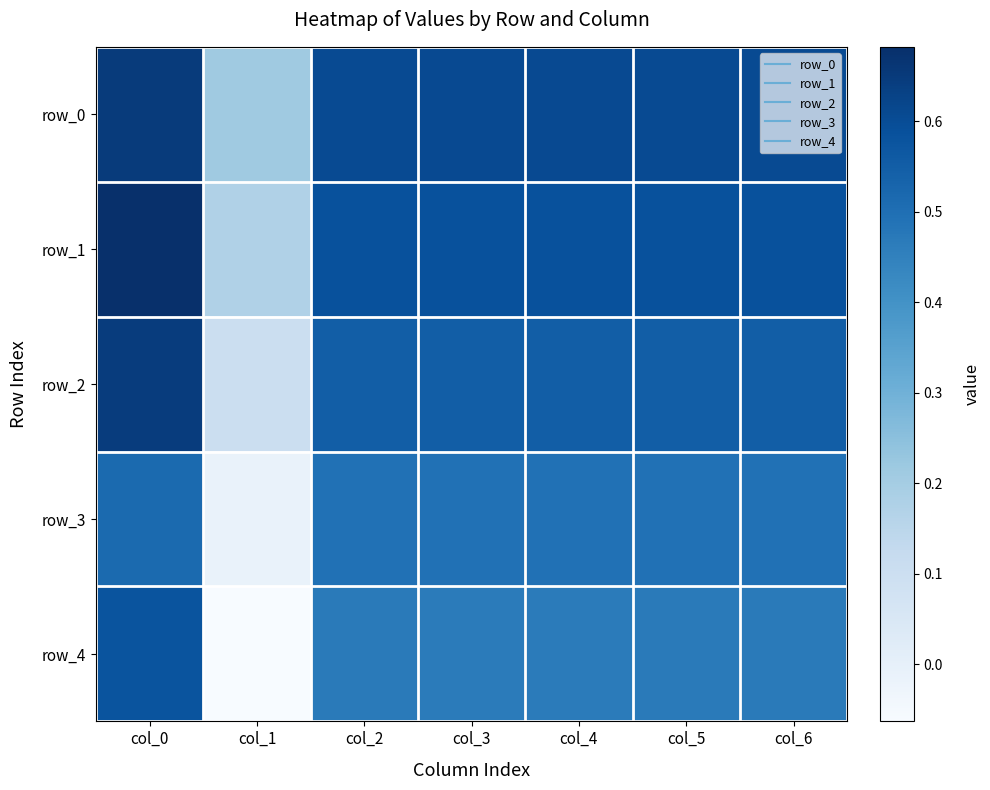

Reading left to right, extract all data points from this chart.

row_0: col_0=0.6	col_1=0.2	col_2=0.6	col_3=0.6	col_4=0.6	col_5=0.6	col_6=0.6
row_1: col_0=0.7	col_1=0.2	col_2=0.6	col_3=0.6	col_4=0.6	col_5=0.6	col_6=0.6
row_2: col_0=0.6	col_1=0.1	col_2=0.6	col_3=0.6	col_4=0.6	col_5=0.6	col_6=0.6
row_3: col_0=0.5	col_1=-0.0	col_2=0.5	col_3=0.5	col_4=0.5	col_5=0.5	col_6=0.5
row_4: col_0=0.6	col_1=-0.1	col_2=0.5	col_3=0.5	col_4=0.5	col_5=0.5	col_6=0.5